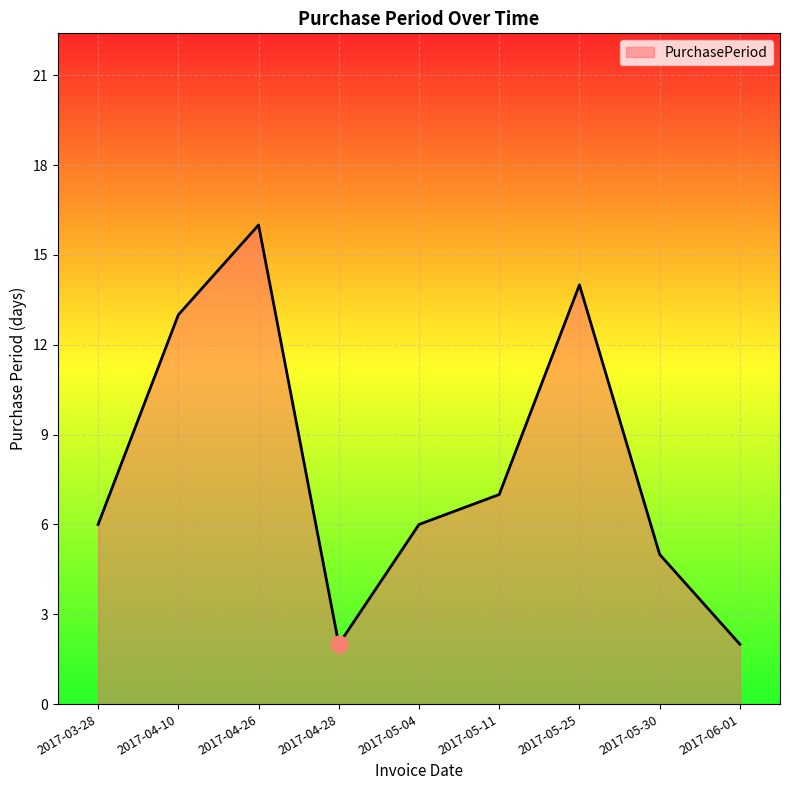

Count the number of categories in the chart.

9